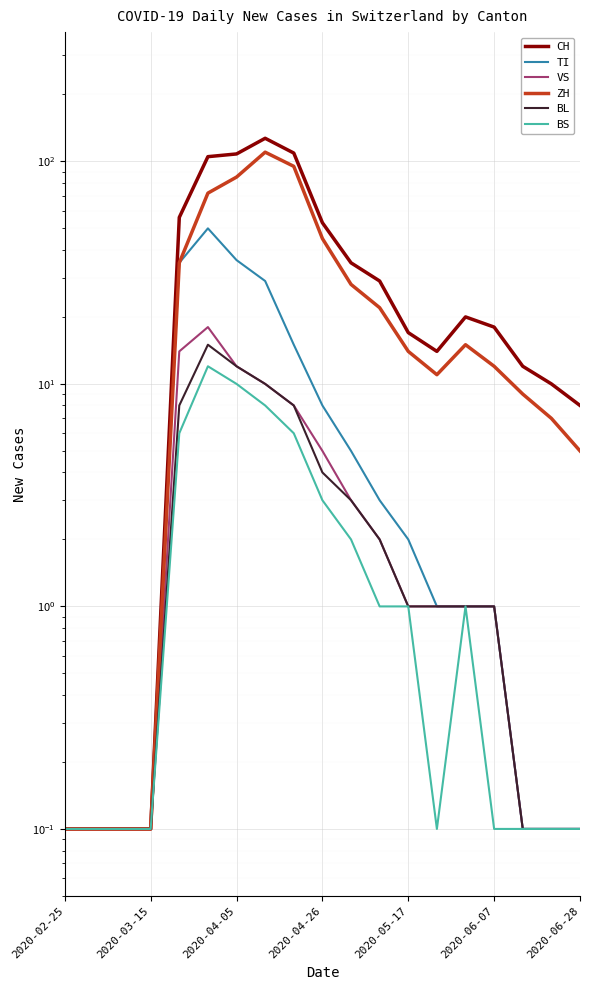

True or false: ZH and TI cross at least once.

False